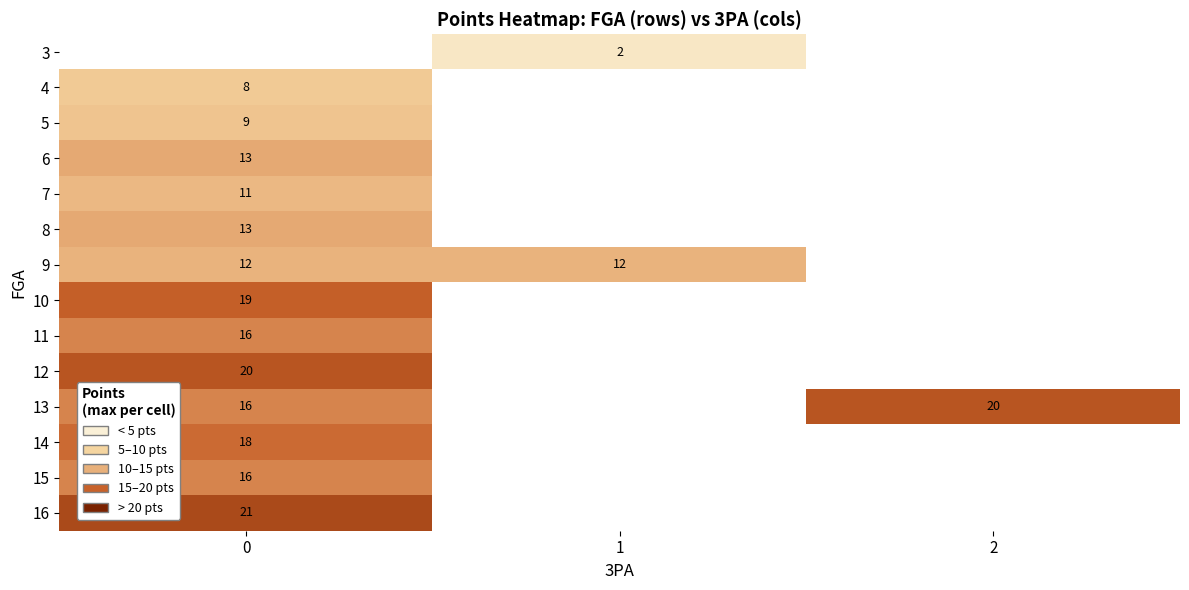

How many categories are shown in the chart?

3